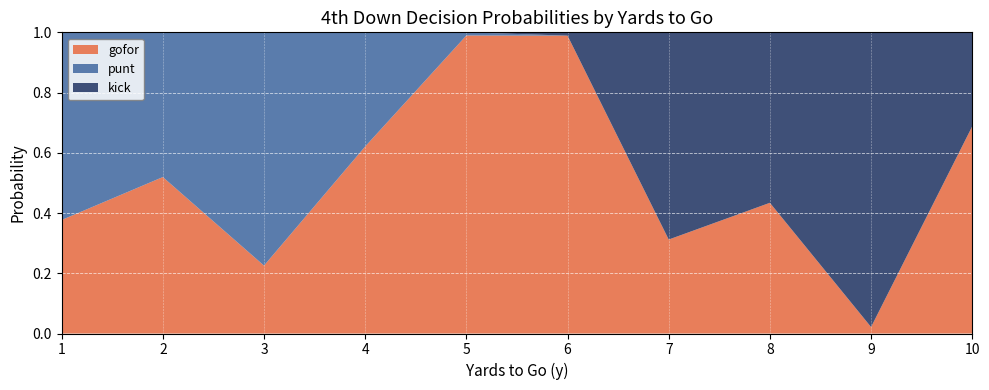

Reading left to right, list all the values displayed in this chart.

gofor: 0.4	0.5	0.2	0.6	1.0	1.0	0.3	0.4	0.0	0.7
punt: 0.6	0.5	0.8	0.4	0.0	0.0	0.0	0.0	0.0	0.0
kick: 0.0	0.0	0.0	0.0	0.0	0.0	0.7	0.6	1.0	0.3